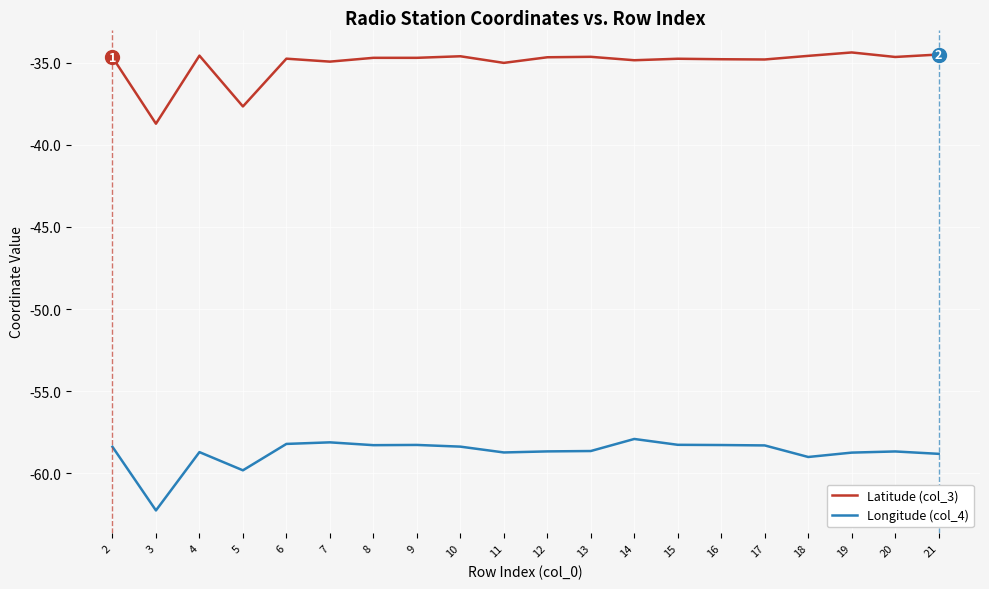

True or false: Latitude (col_3) and Longitude (col_4) cross at least once.

False